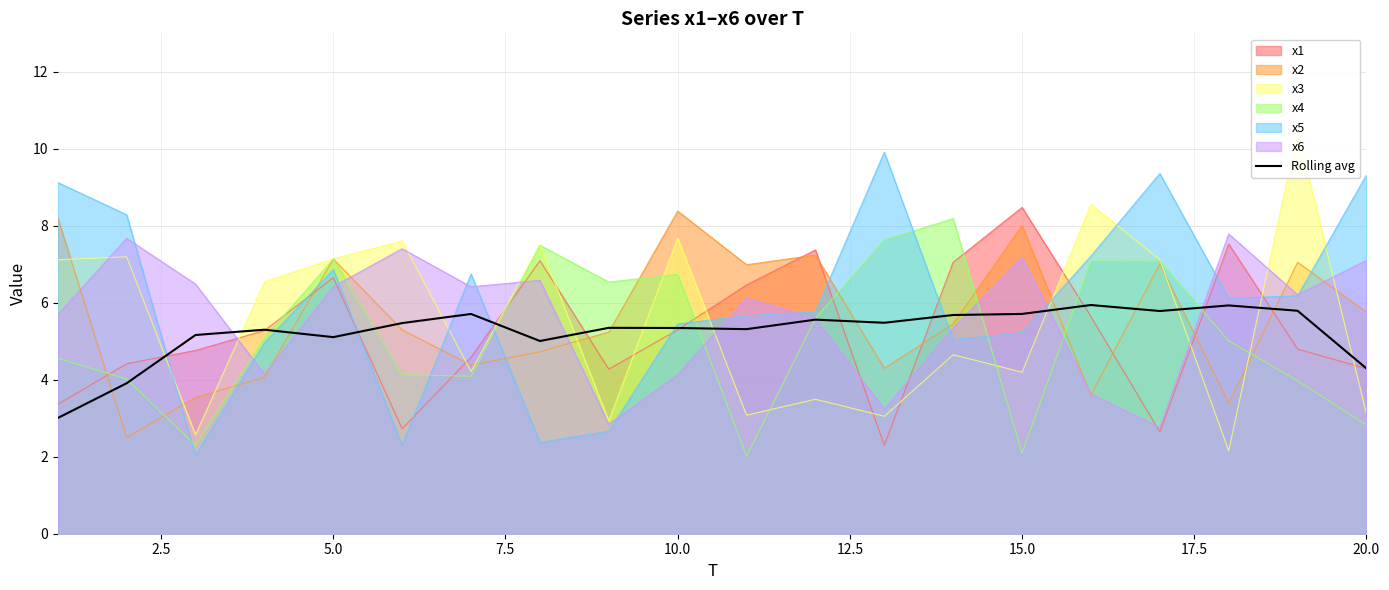

How many data points are less than 5?

3